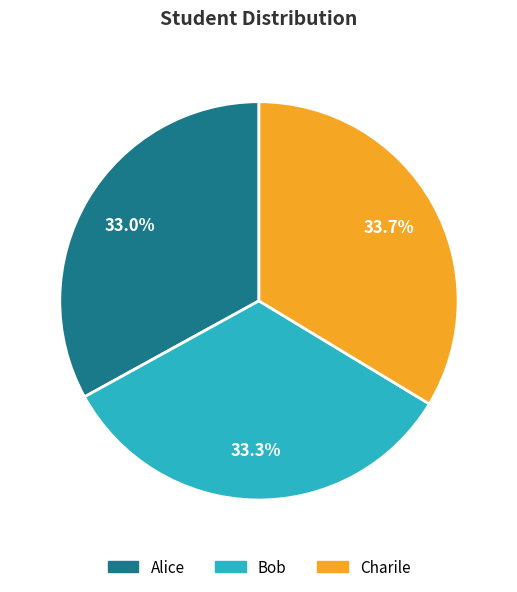

To the nearest percent, what is the difference between the largest and smallest slice percentages?

1%